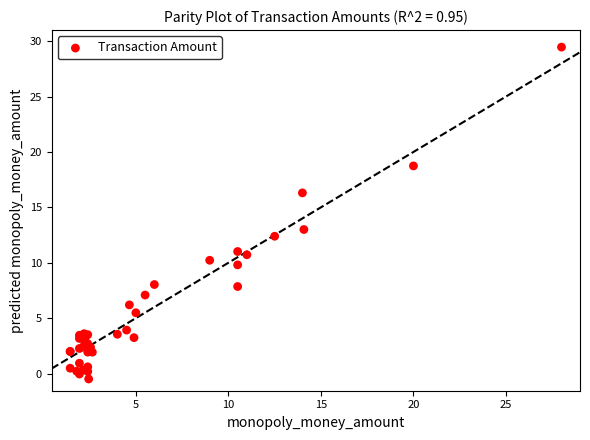

What Y value in the scatter plot is closest to 14?

13.0